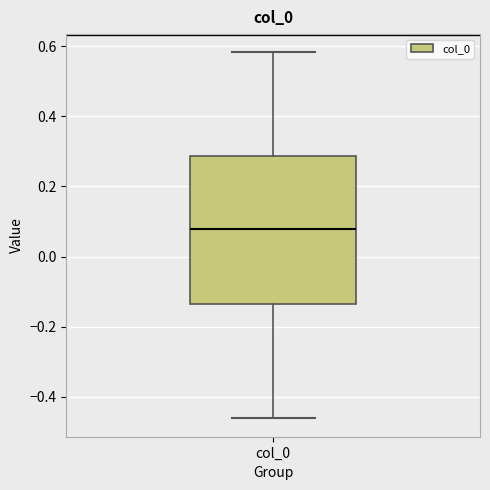

Transcribe this box plot: give where the median line is, the range the box spans, and where the two whiskers end, as read against the y-axis. The values are not printed on the chart, so give them approximately, as read against the axis.

median 0.08, box -0.14 to 0.28, whiskers -0.46 to 0.58